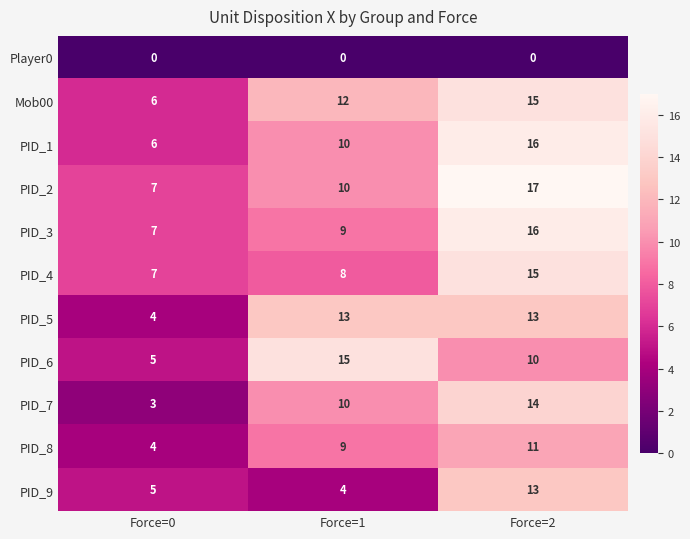

What is the average value of the PID_9 series?

7